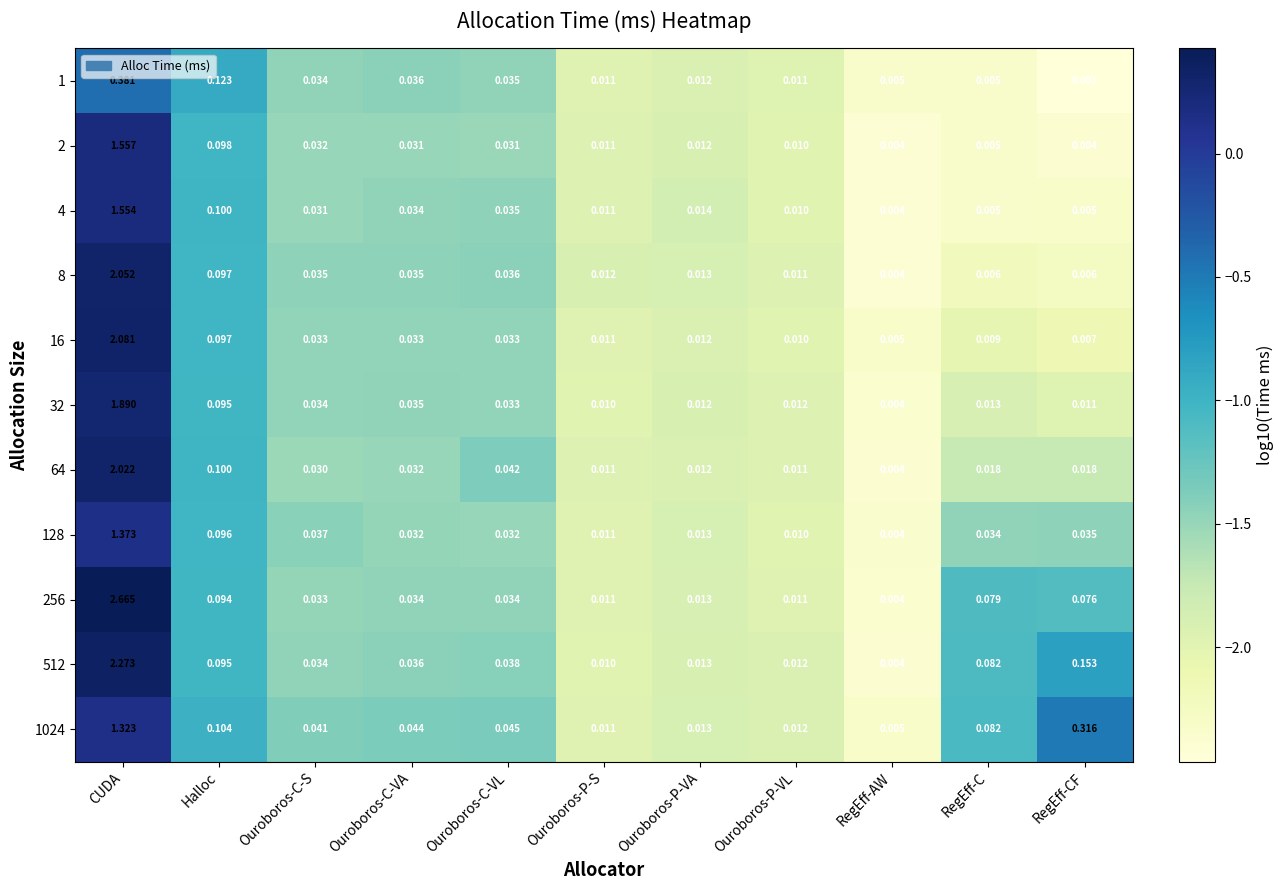

Which series has the largest range (max minus min)?

256